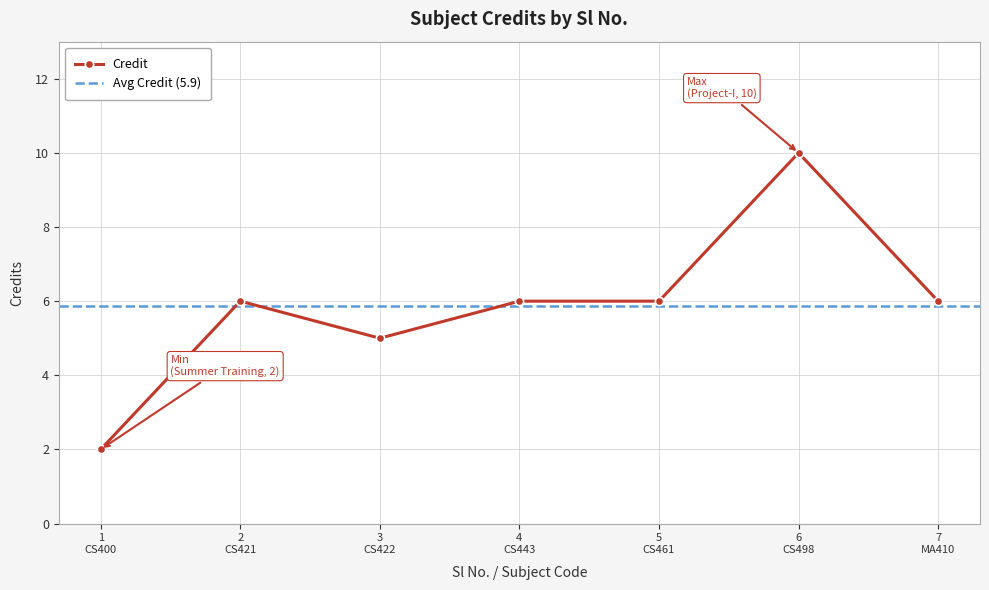

Is this an area chart (filled region under the line)?

No